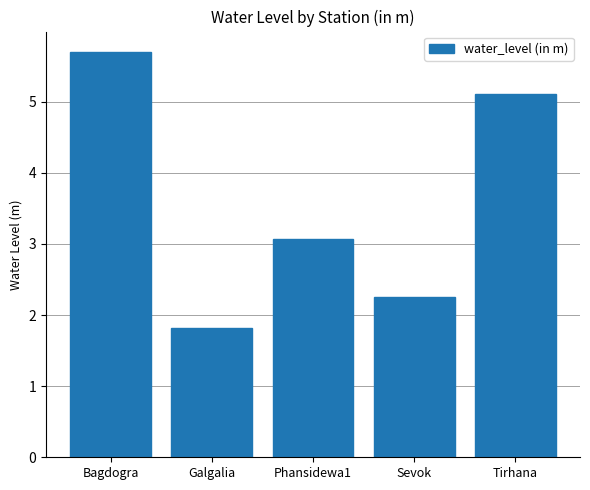

Does the chart contain stacked bars?

No